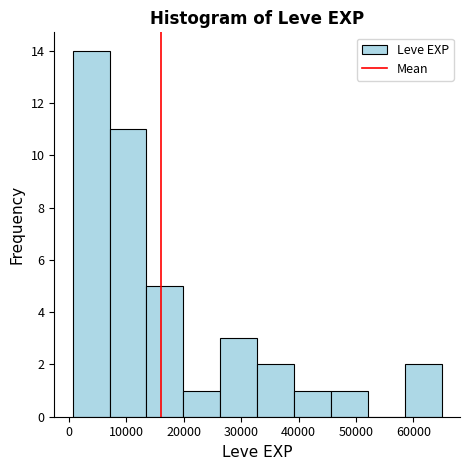

Reading left to right, list every bar in this chart as the range it spans on the x-axis followed by its height. Neither the bar edges nor the heights are printed on the chart, so give them approximately, as read against the axes.

1000 to 7000: 14
7000 to 13000: 11
13000 to 20000: 5
20000 to 26000: 1
26000 to 33000: 3
33000 to 39000: 2
39000 to 46000: 1
46000 to 52000: 1
52000 to 58000: 0
58000 to 65000: 2